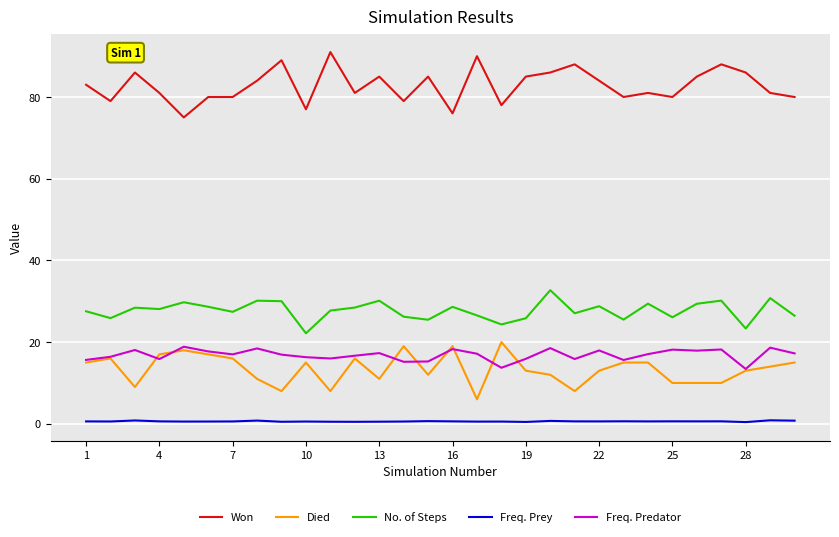

Which series has the largest total across all categories?

Won